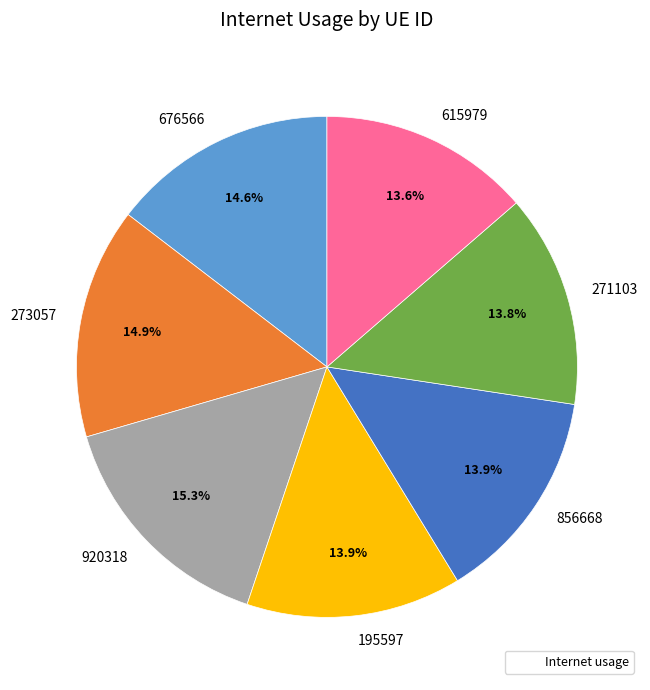

What portion of the pie excludes 273057?

85.1%